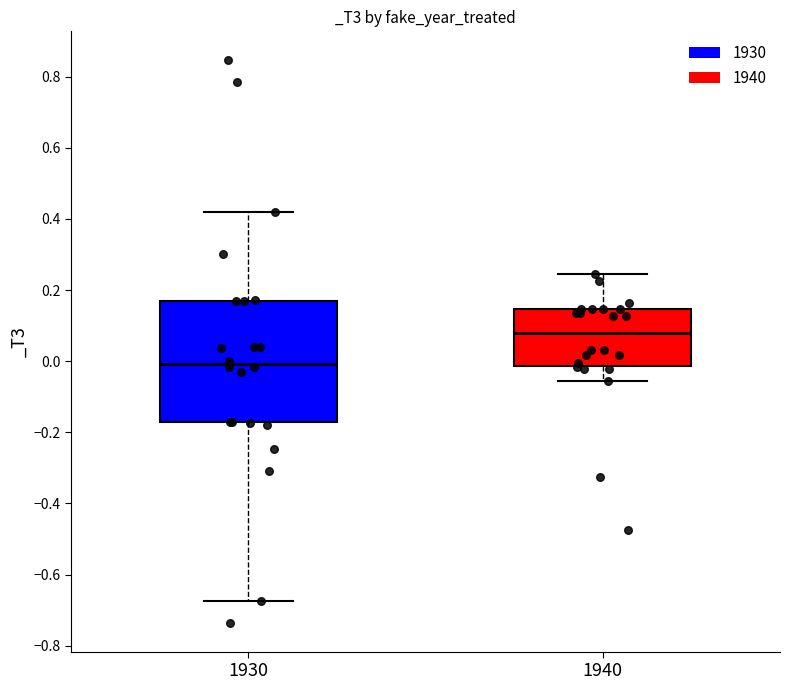

Reading left to right, read every box against the y-axis: the position of its median line, the range the box covers, and the ends of its whiskers. The values are not printed on the chart, so give them approximately, as read against the axis.

1930: median 0.00, box -0.18 to 0.16, whiskers -0.68 to 0.42
1940: median 0.08, box -0.02 to 0.14, whiskers -0.06 to 0.24